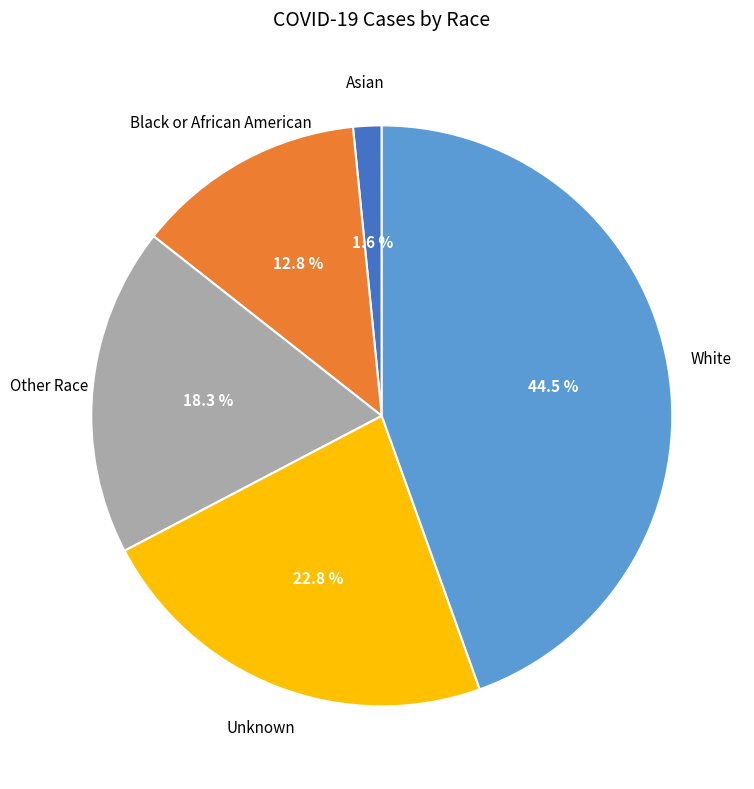

Is there a majority slice in this chart?

No